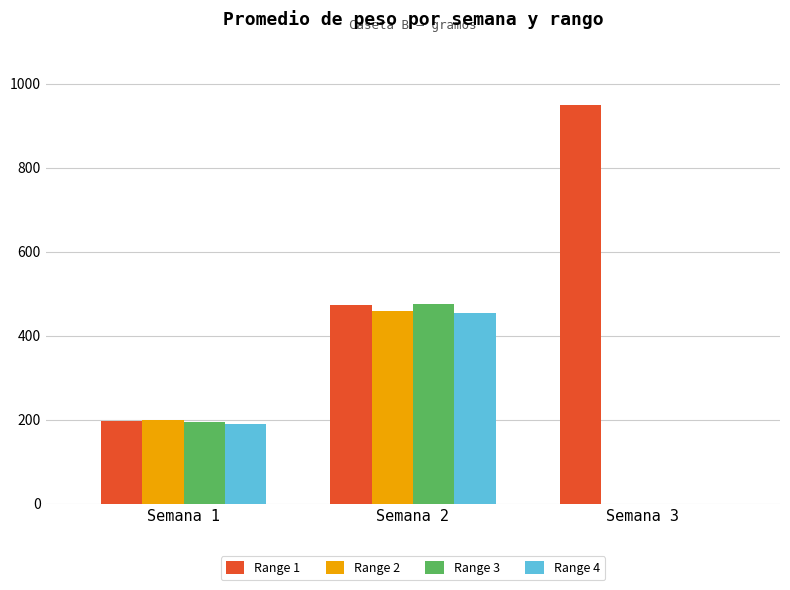

Reading left to right, transcribe all the data shown in this chart.

Range 1: 198.0	473.9	950.4
Range 2: 199.2	459.3	0.0
Range 3: 195.0	475.5	0.0
Range 4: 191.3	455.1	0.0